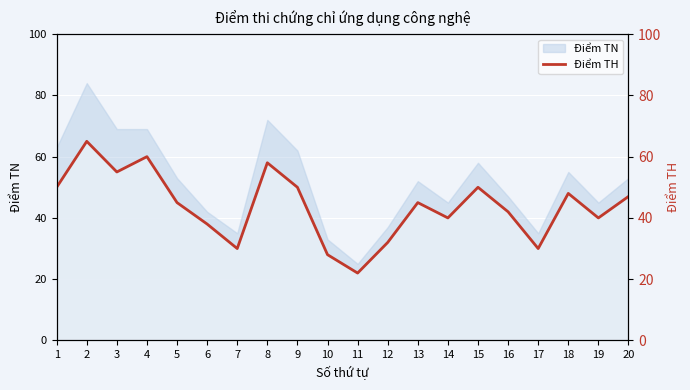

Approximately how many times larger is the value at 2 compared to 12?

2.0